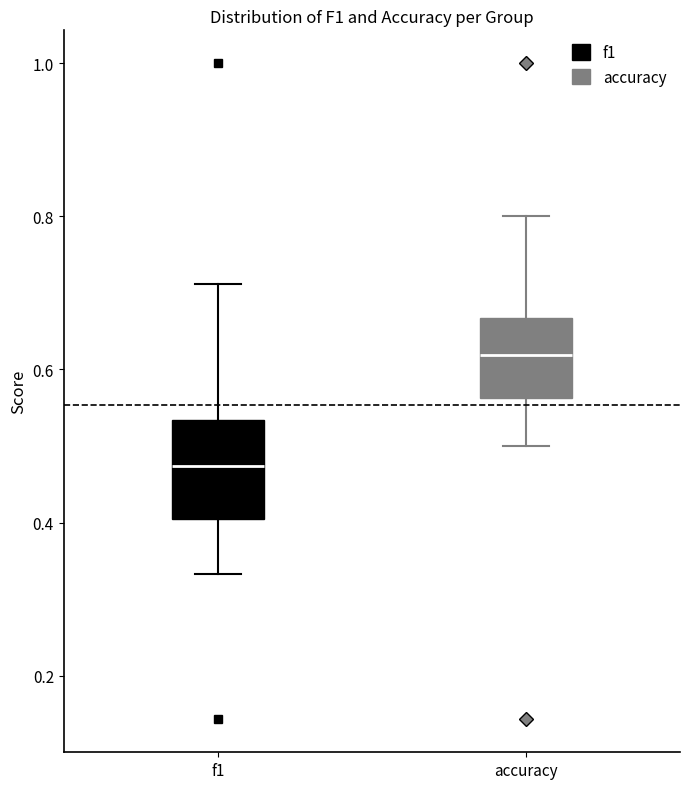

Where does the lower whisker of the box for f1 end on the y-axis? The values are not printed on the chart, so give them approximately, as read against the axis.

0.34